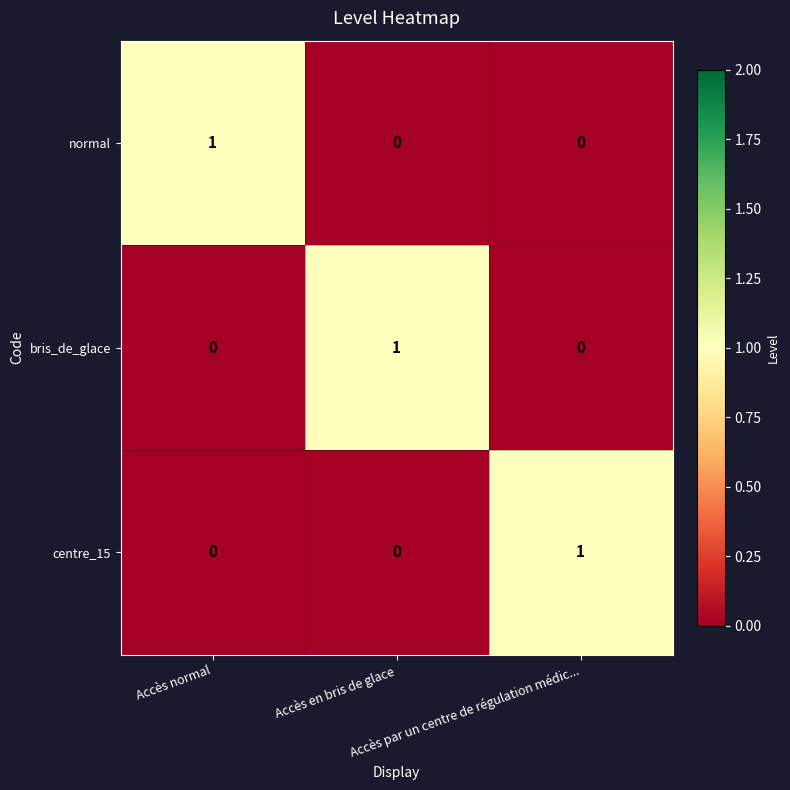

How many categories are shown in the chart?

3